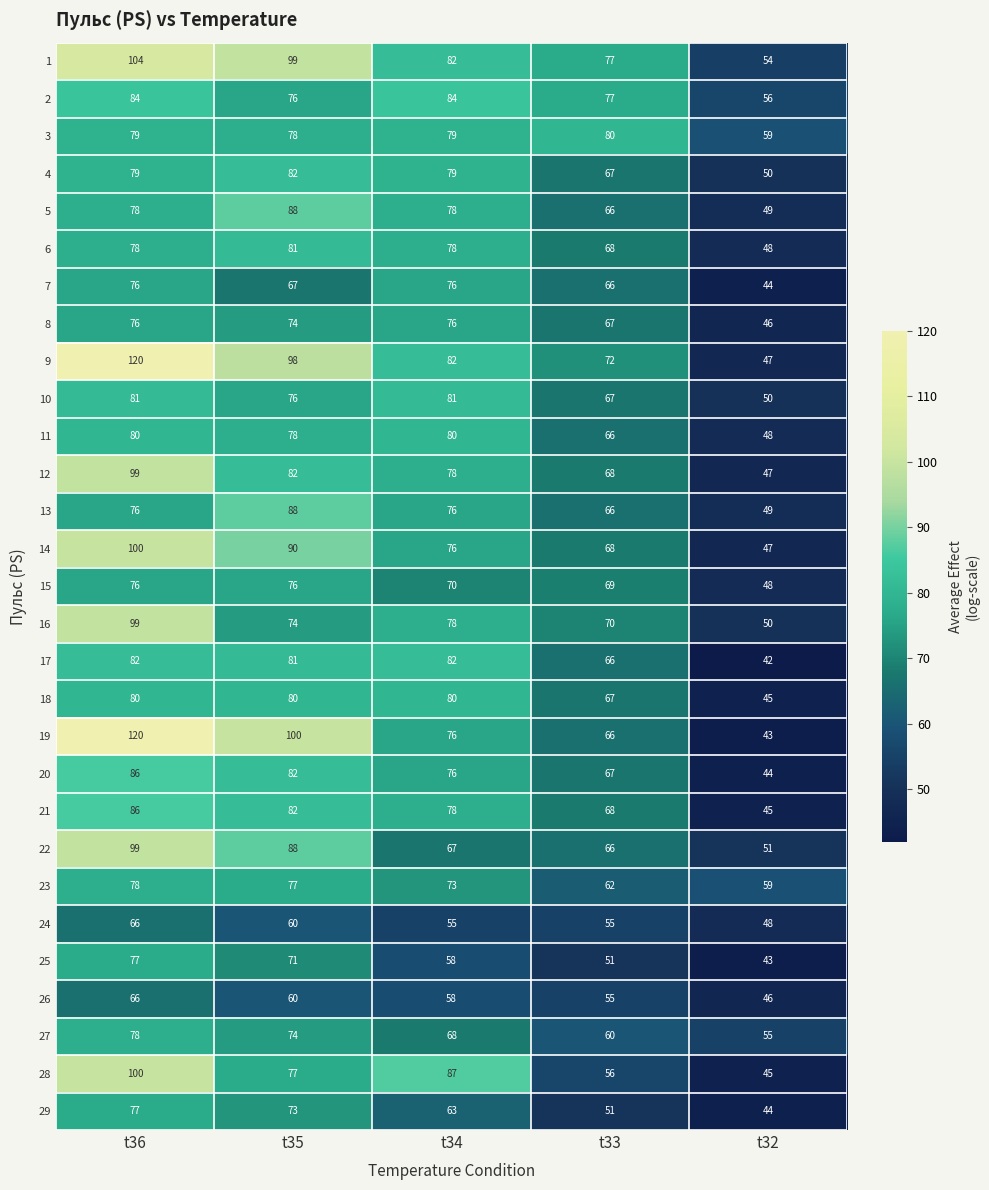

What is the total value across all series at t33?

1904